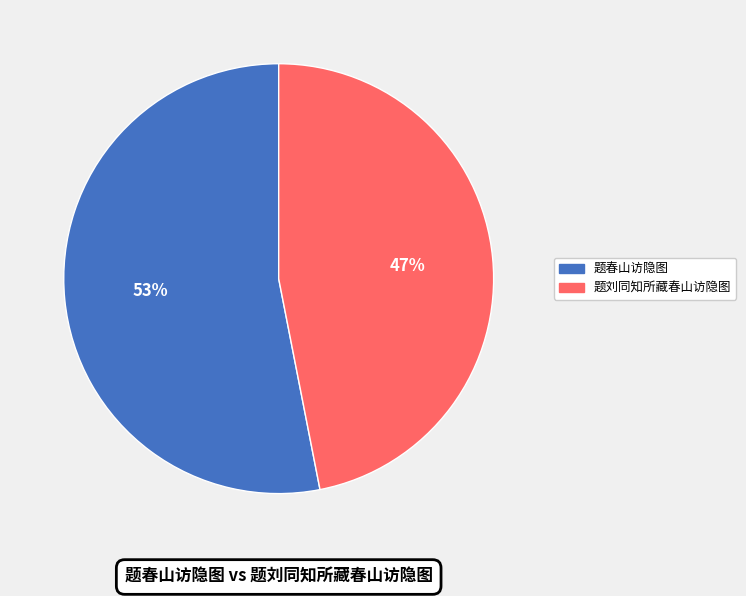

What is the smallest slice in the pie chart?

题刘同知所藏春山访隐图